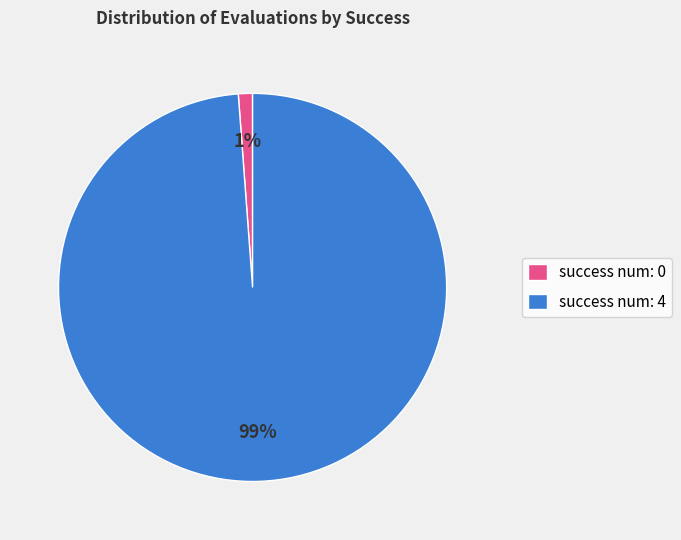

What percentage is the success num: 0 slice, to the nearest percent?

1%